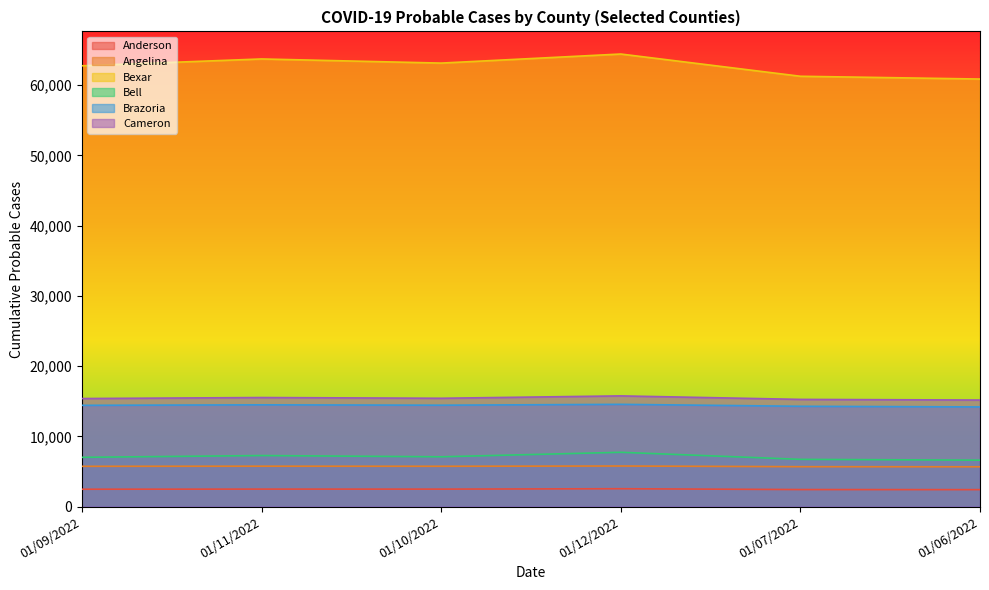

Which series has the largest range (max minus min)?

Bexar